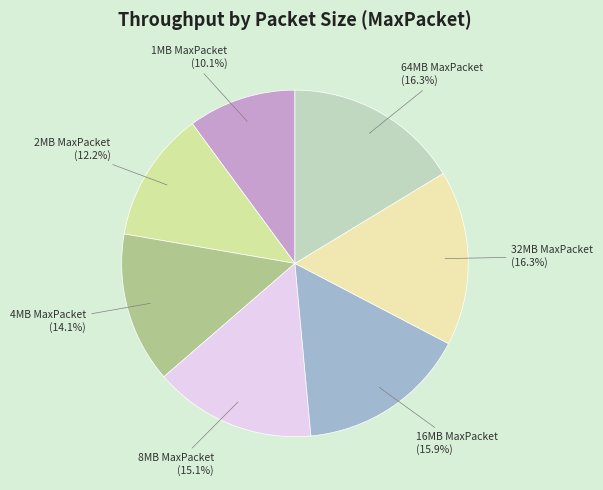

Does 1MB MaxPacket account for over 50% of the chart?

No